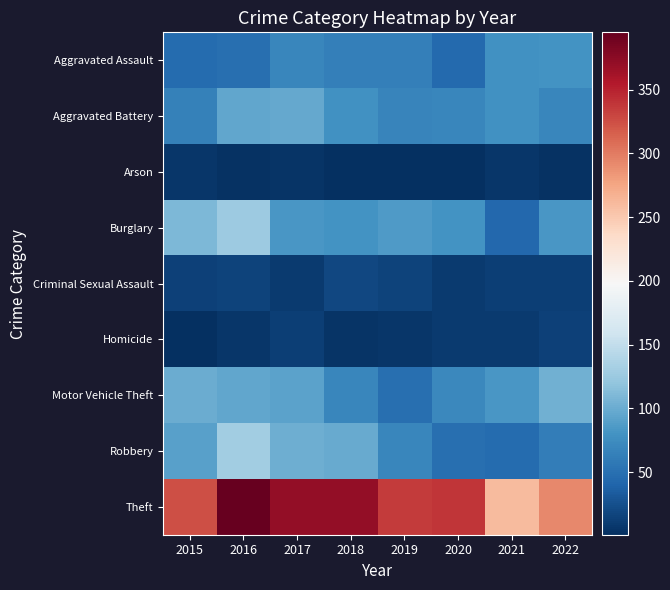

Between 2019 and 2015, which is larger?

2019